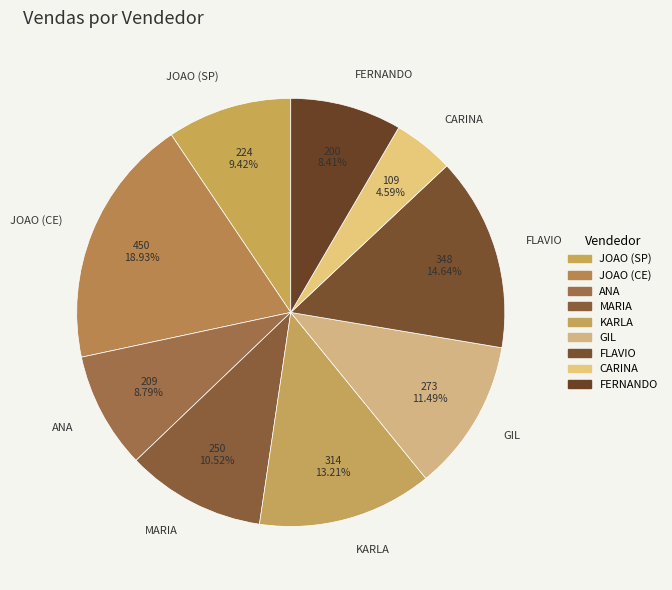

What percentage is the JOAO (SP) slice, to the nearest percent?

9%